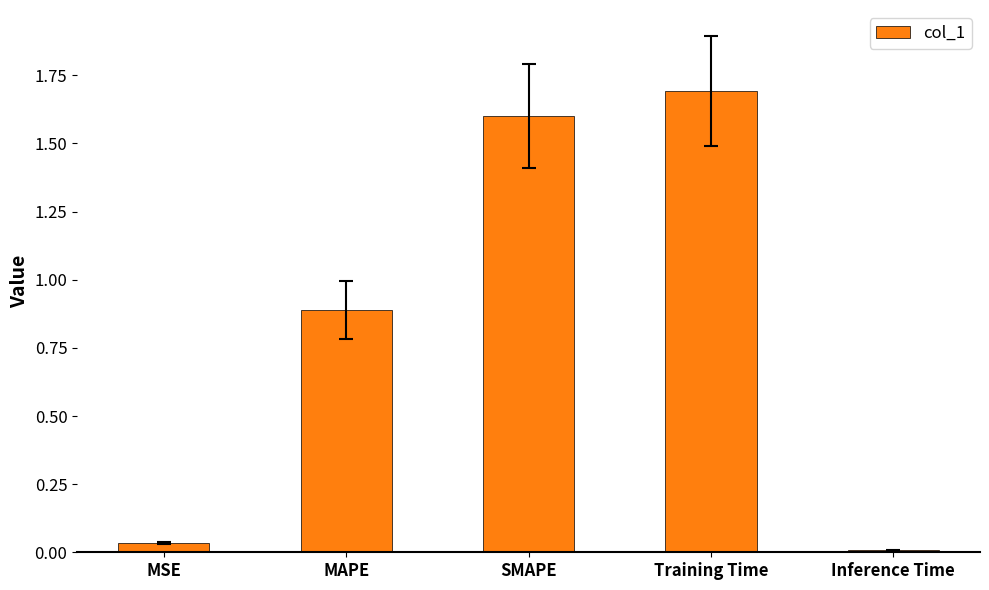

The value at SMAPE is 1.6. True or false?

True